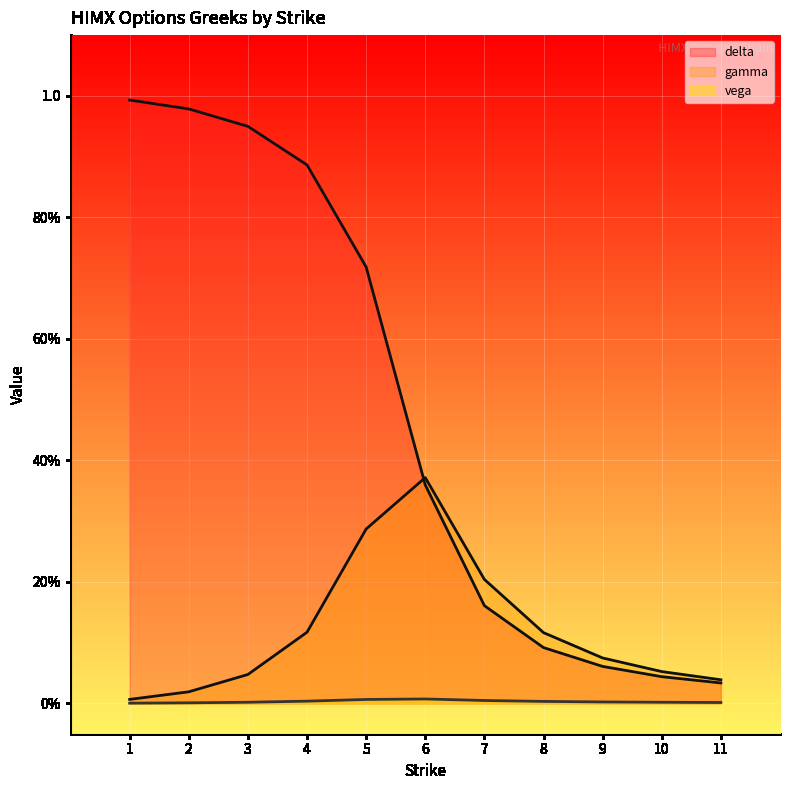

True or false: vega has more than 0 interior local peaks.

True